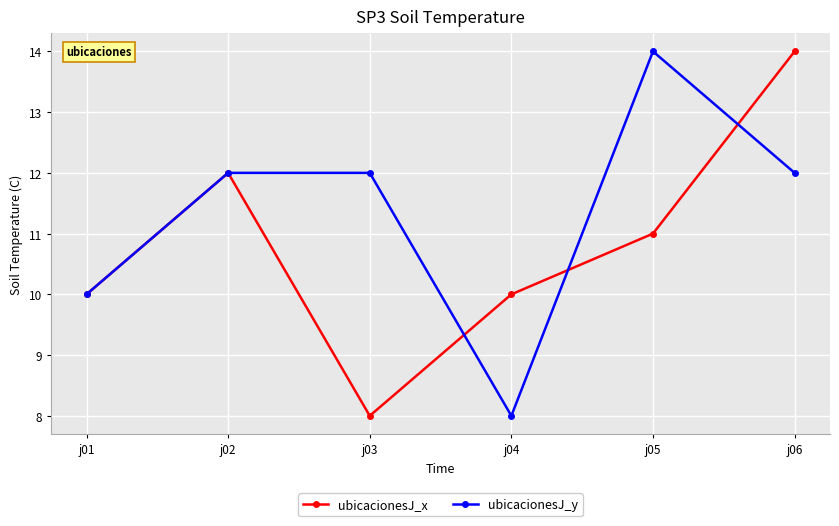

The ubicacionesJ_y series shows 14 at j05. True or false?

True